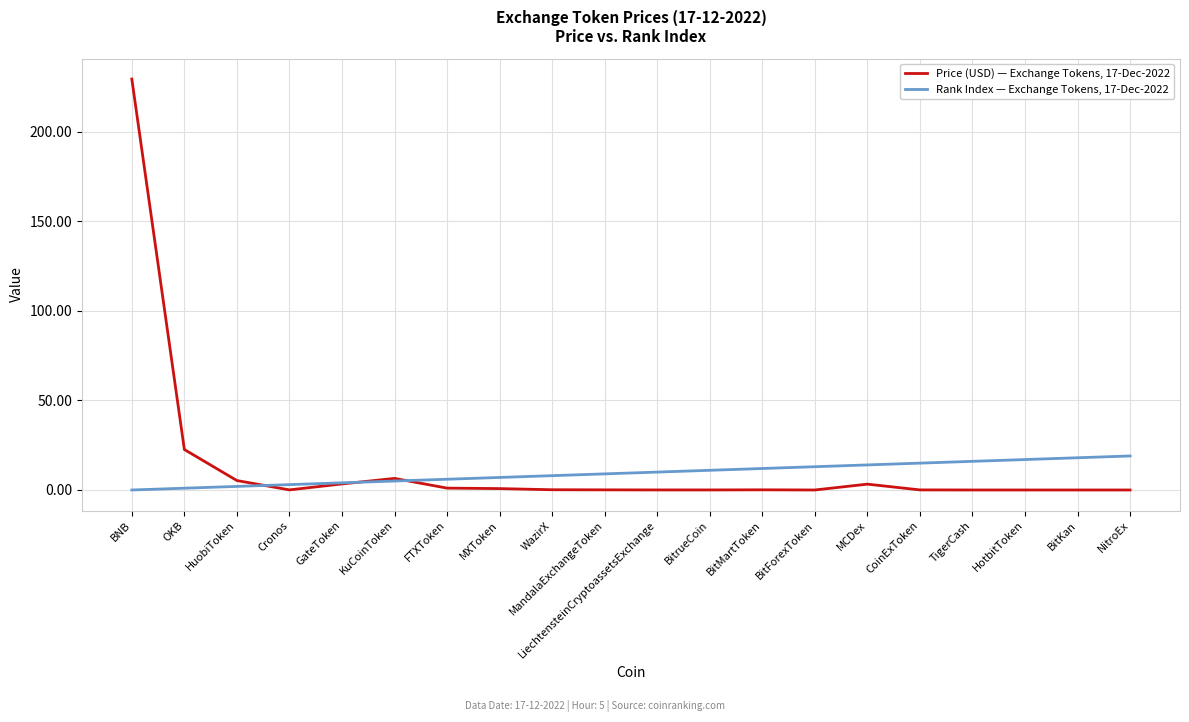

List the series in order of their peak value, highest first.

Price (USD) — Exchange Tokens, 17-Dec-2022, Rank Index — Exchange Tokens, 17-Dec-2022